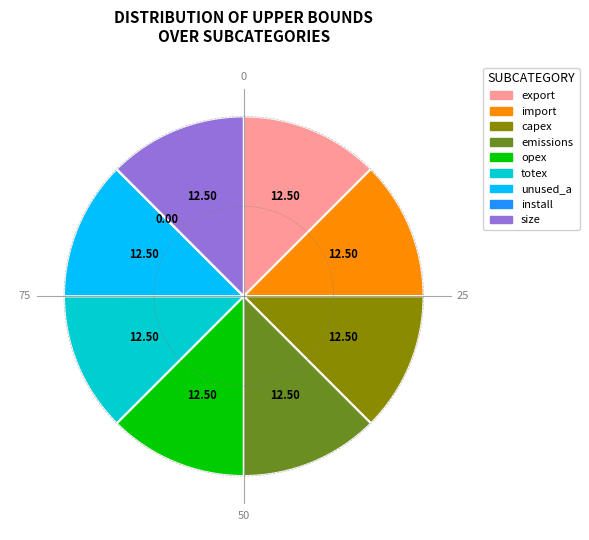

The emissions slice represents 4% of the pie. True or false?

False